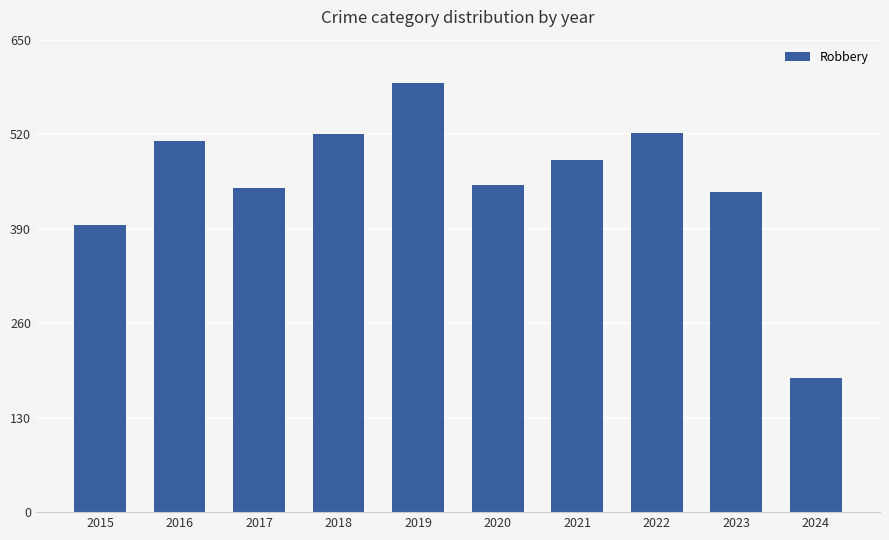

Which has a higher value, 2024 or 2021?

2021